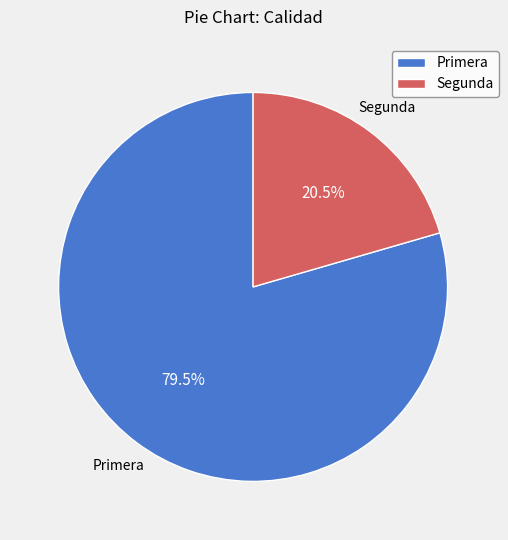

What is the smallest slice in the pie chart?

Segunda